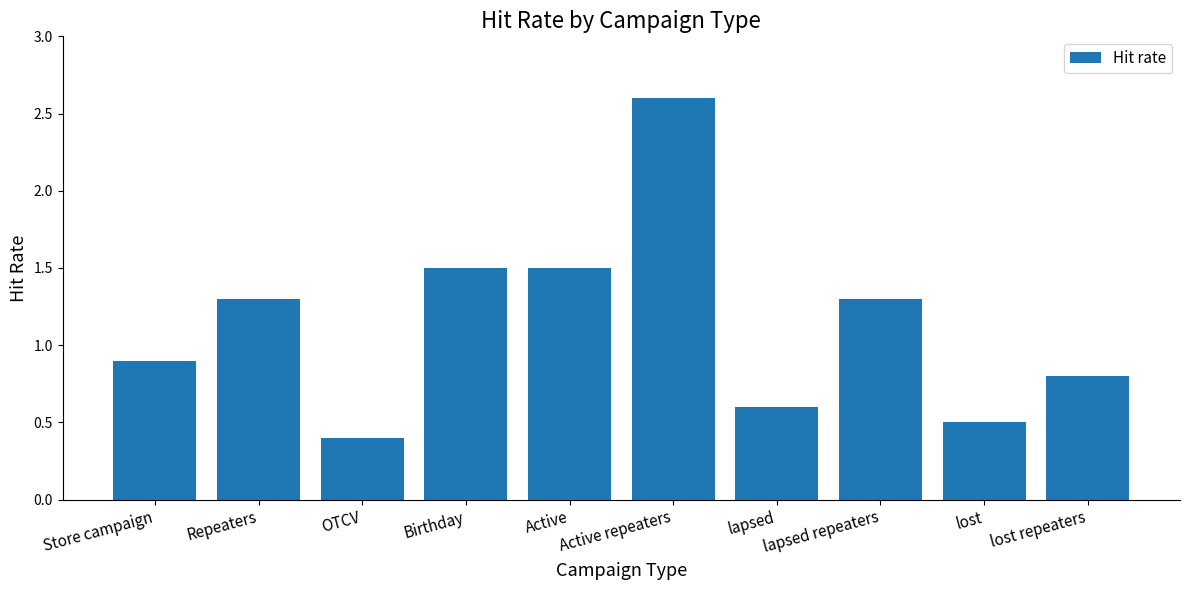

What is the label of the 1st bar from the right?

lost repeaters